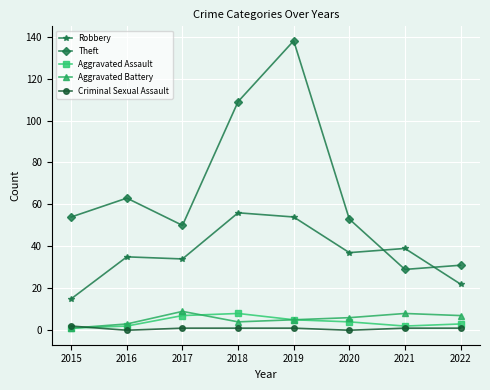

Where is the first local maximum for Theft?

2016